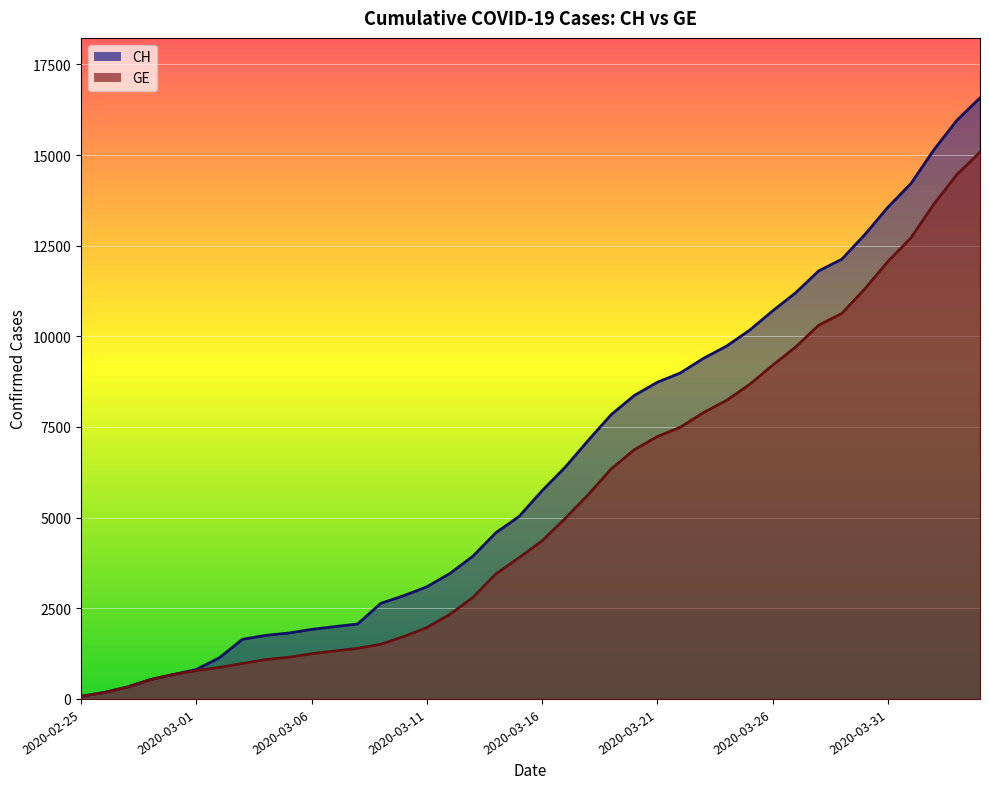

What is the label of the 17th point from the left?

2020-03-12